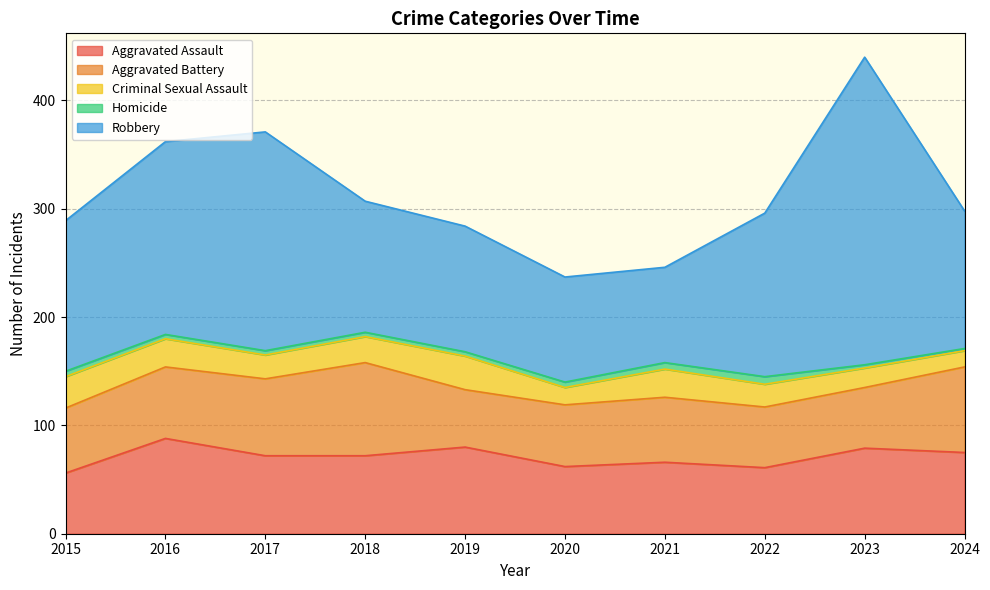

What is the smallest value displayed?

2